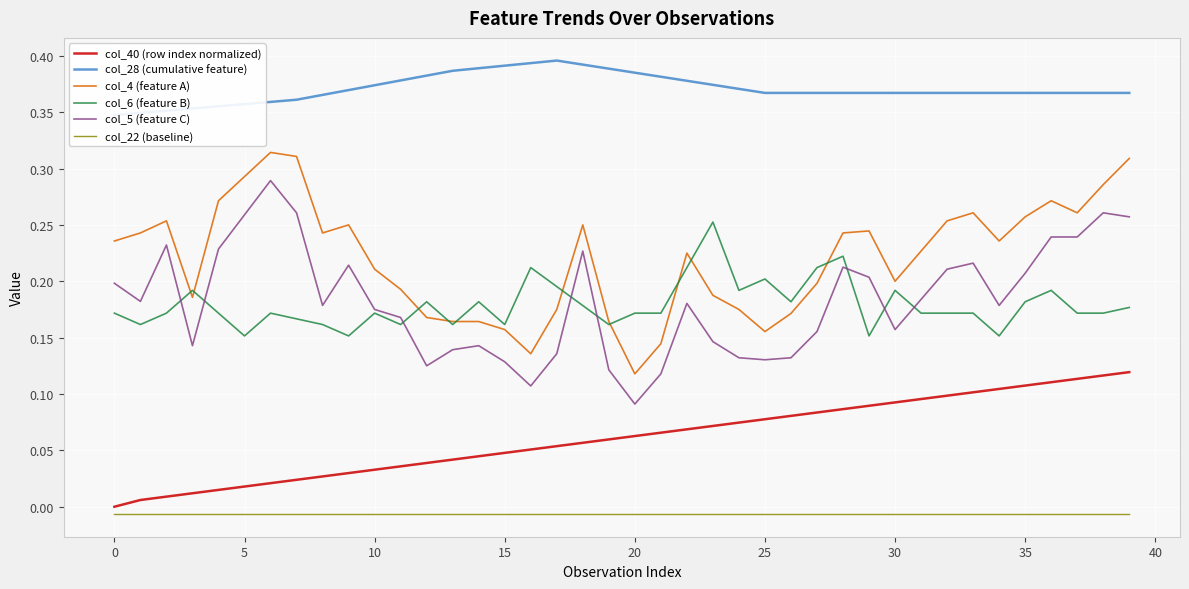

What is the average value of the col_4 (feature A) series?

0.2